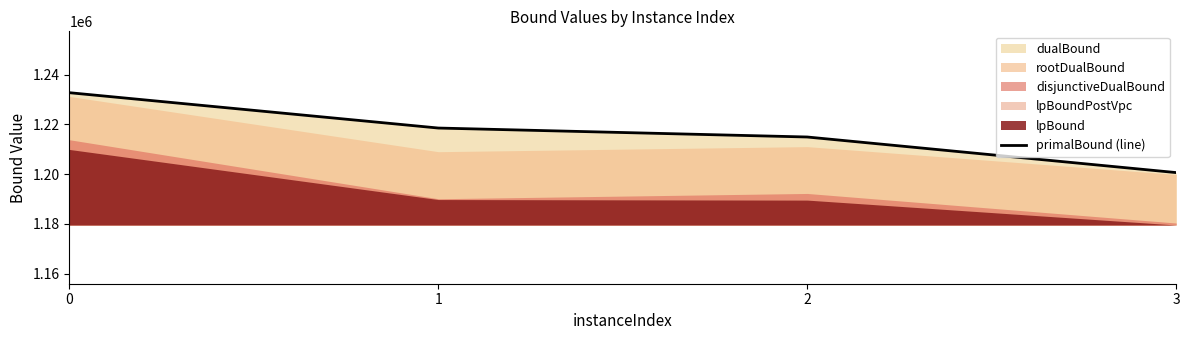

List the labels in order of value, largest first.

0, 1, 2, 3